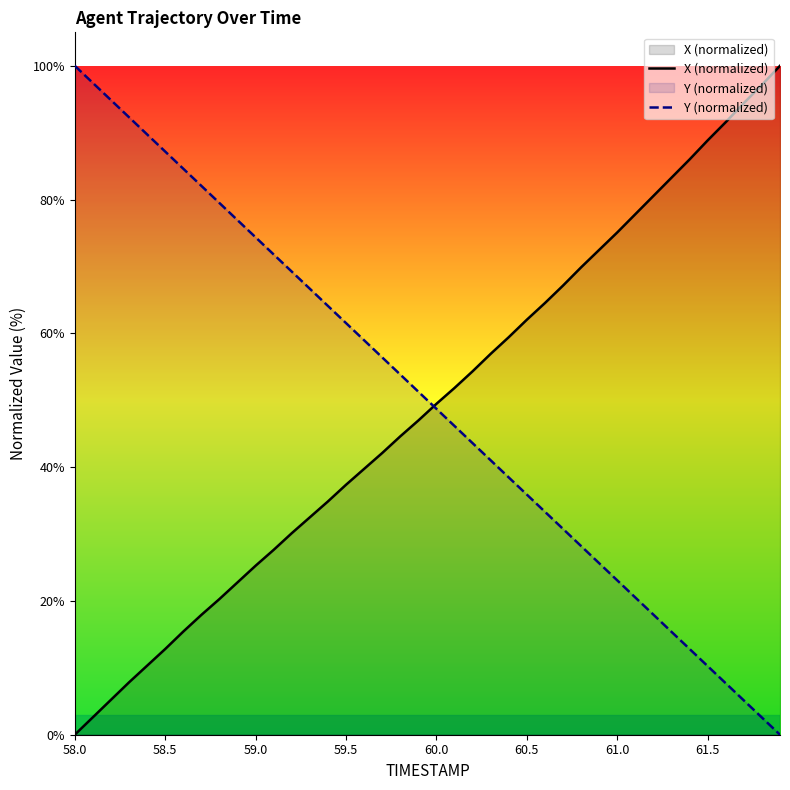

True or false: X (normalized) and Y (normalized) intersect in this chart.

True